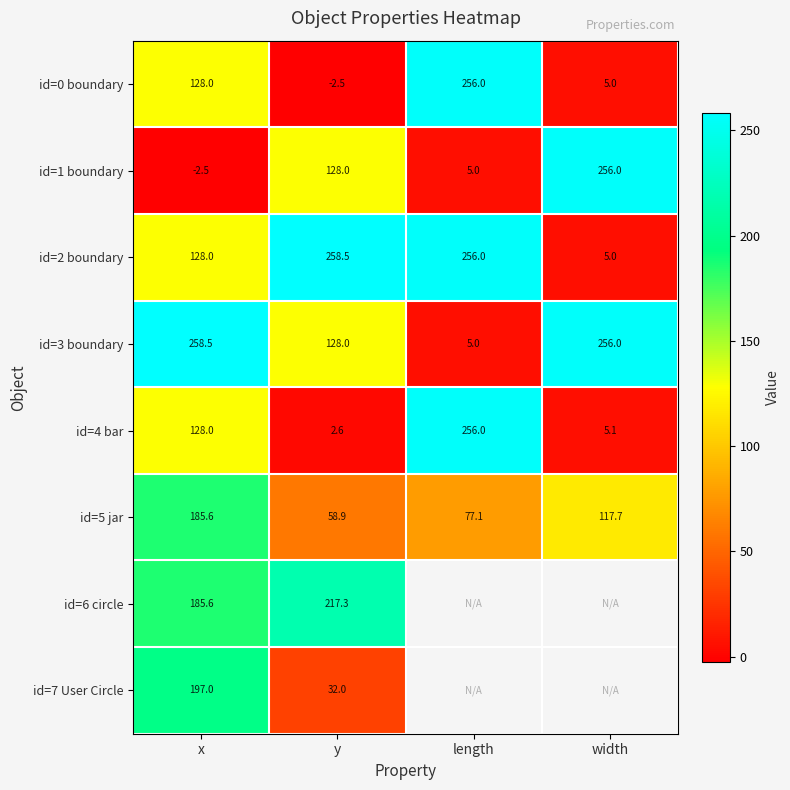

What is the difference between the maximum and minimum values in the id=3 boundary series?

253.5